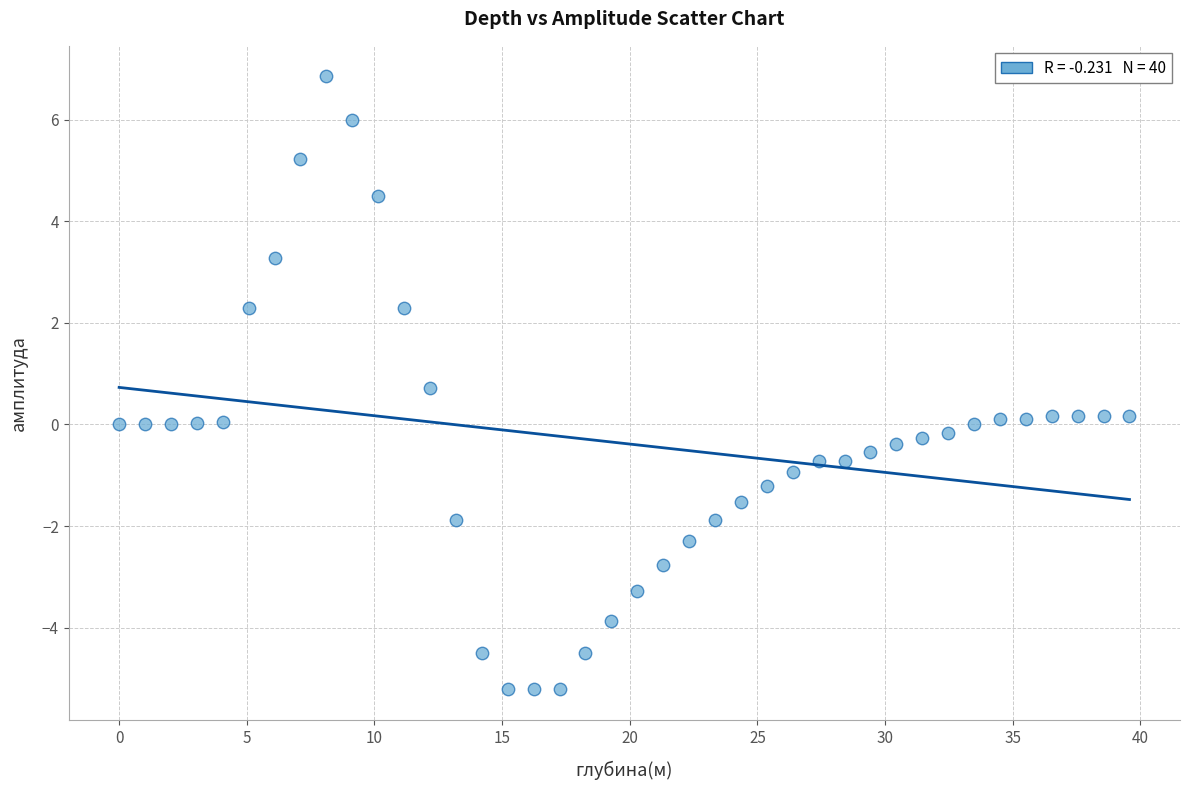

What is the range of X values (max minus min)?

39.6